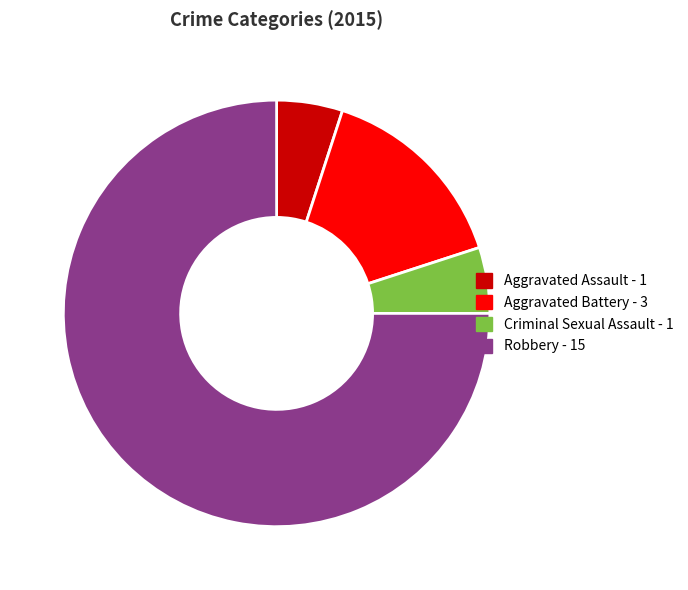

How many segments does this pie chart have?

4